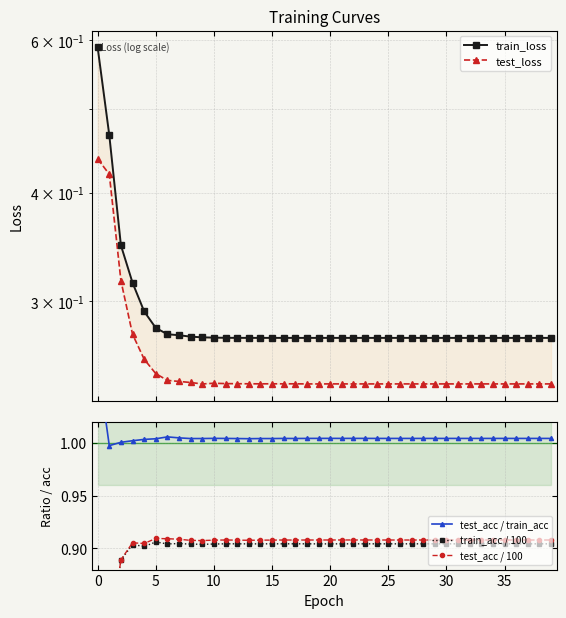

What is the label of the 20th point from the right?

20